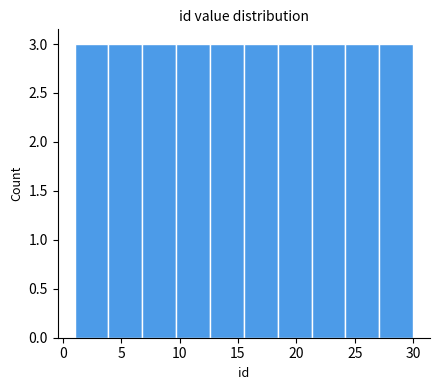

Reading left to right, list every bar in this chart as the range it spans on the x-axis followed by its height. Neither the bar edges nor the heights are printed on the chart, so give them approximately, as read against the axes.

1.0 to 3.9: 3
3.9 to 6.8: 3
6.8 to 9.7: 3
9.7 to 12.6: 3
12.6 to 15.5: 3
15.5 to 18.4: 3
18.4 to 21.3: 3
21.3 to 24.2: 3
24.2 to 27.1: 3
27.1 to 30.0: 3